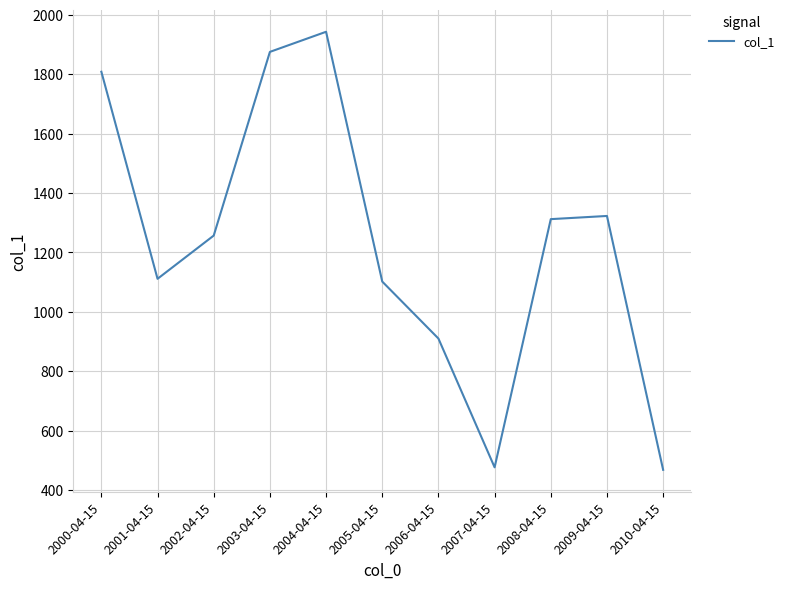

Which category has the highest value across all series?

2004-04-15